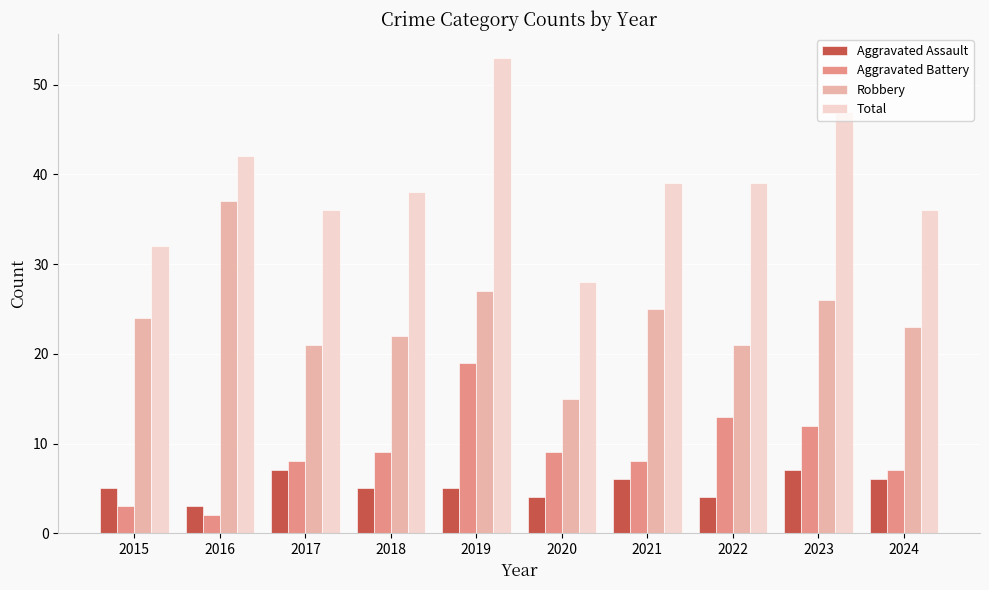

What is the difference between the second highest and second lowest values in the Aggravated Battery series?

10